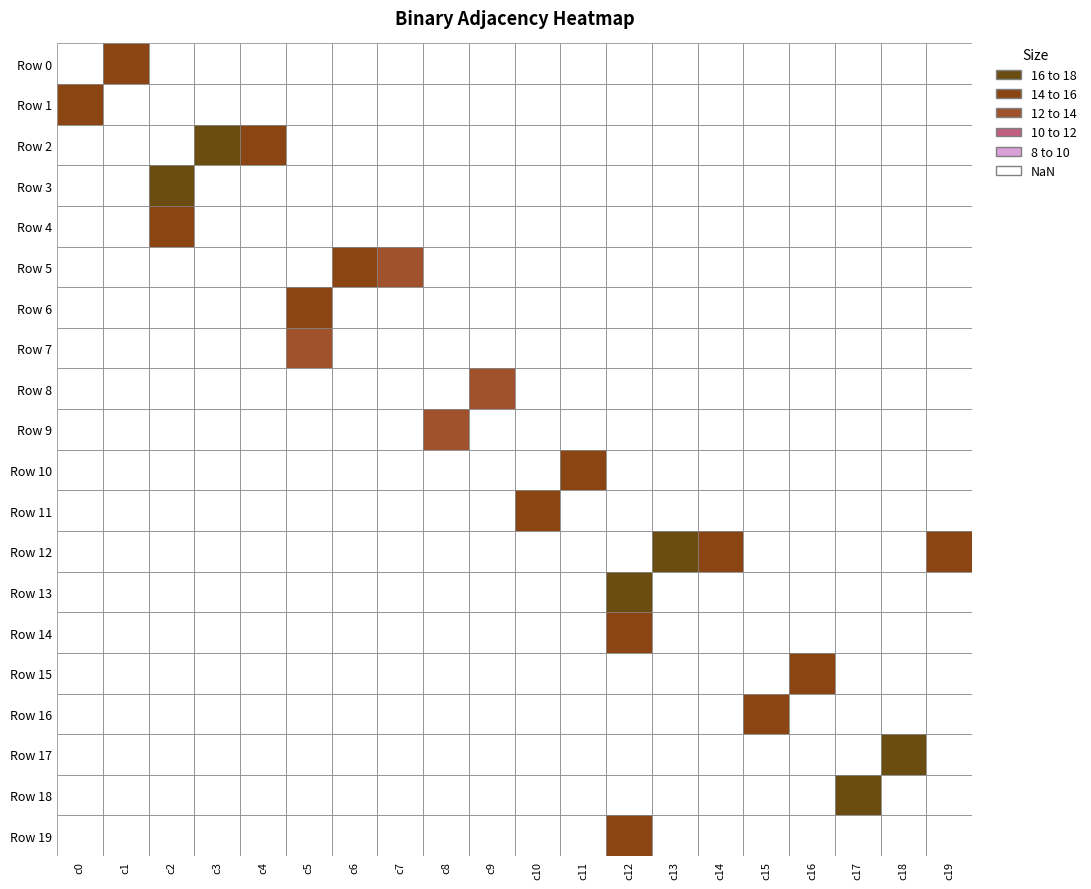

What is the spread (max minus min) of values at 3?

1